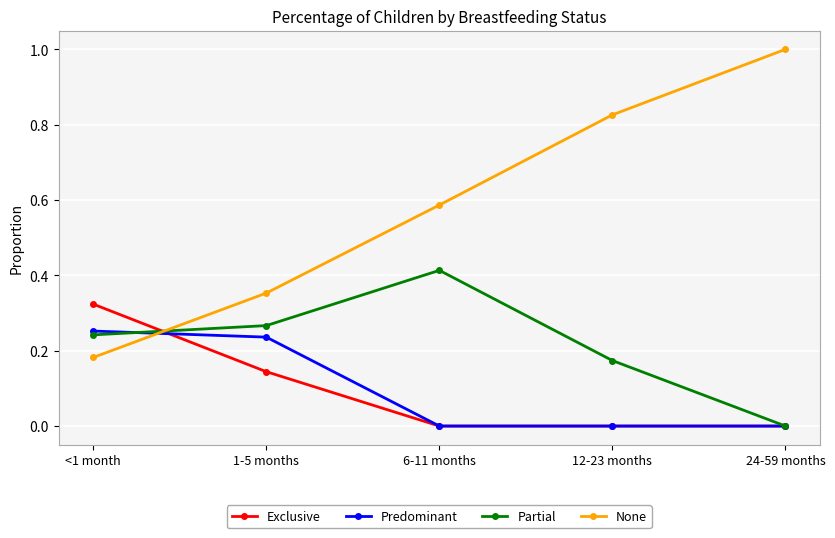

How many categories are shown in the chart?

5